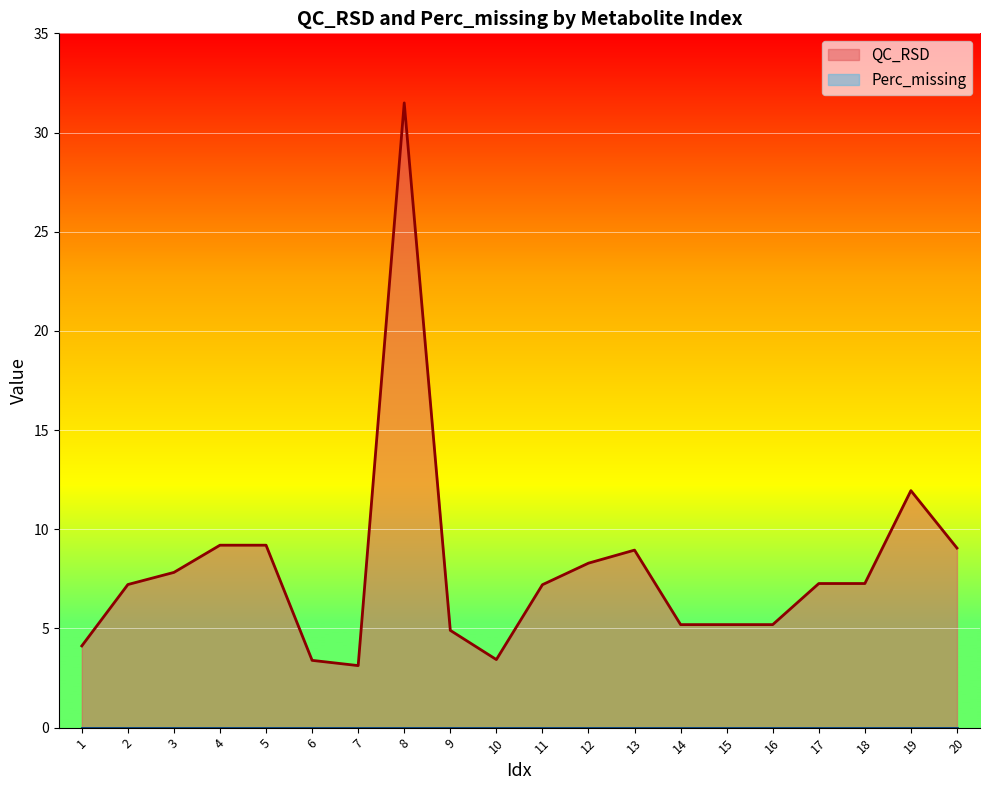

What is the difference between the maximum and minimum values?

28.4